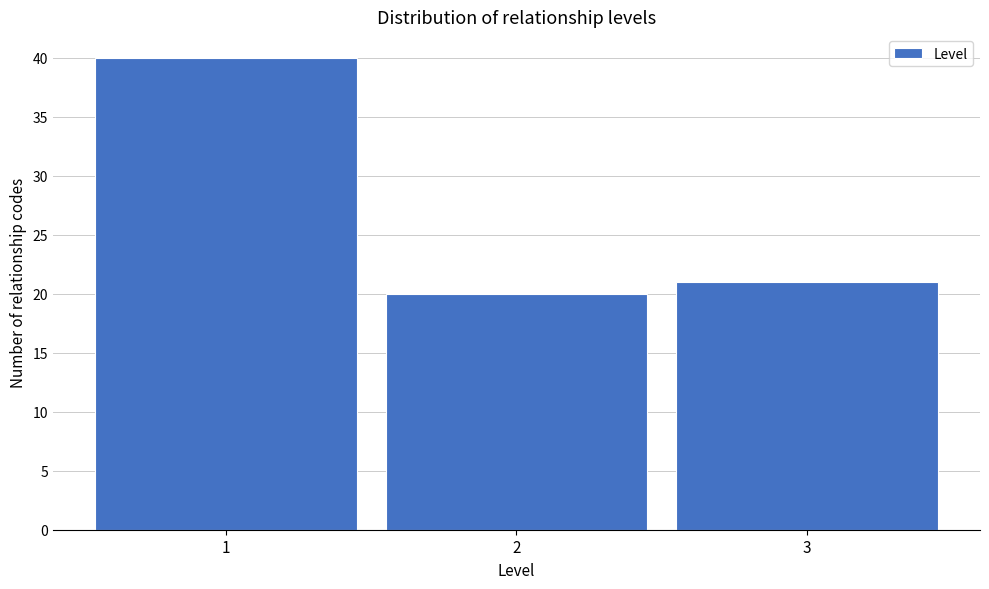

Reading left to right, transcribe this chart: for each bar, give the range it covers on the x-axis and its height. The values are not printed on the chart, so give them approximately, as read against the axis.

0.5 to 1.5: 40
1.5 to 2.5: 20
2.5 to 3.5: 21